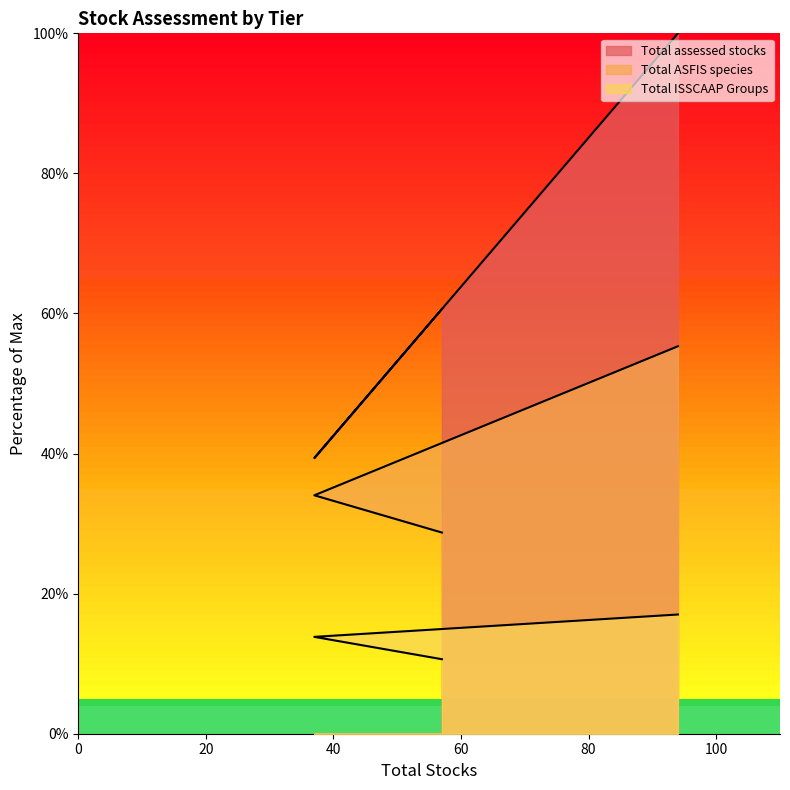

Rank the series at Tier 2 from highest to lowest value.

Total assessed stocks, Total ASFIS species, Total ISSCAAP Groups